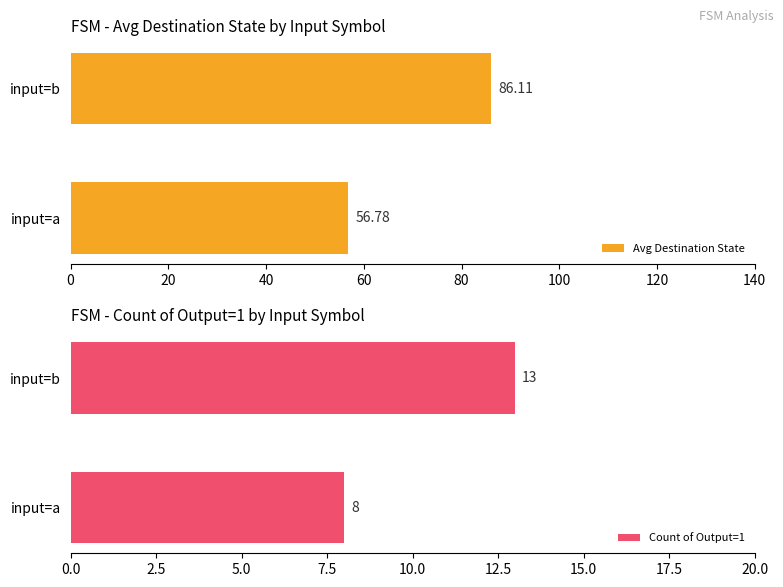

At which label is Avg Destination State closest to 71?

input=a